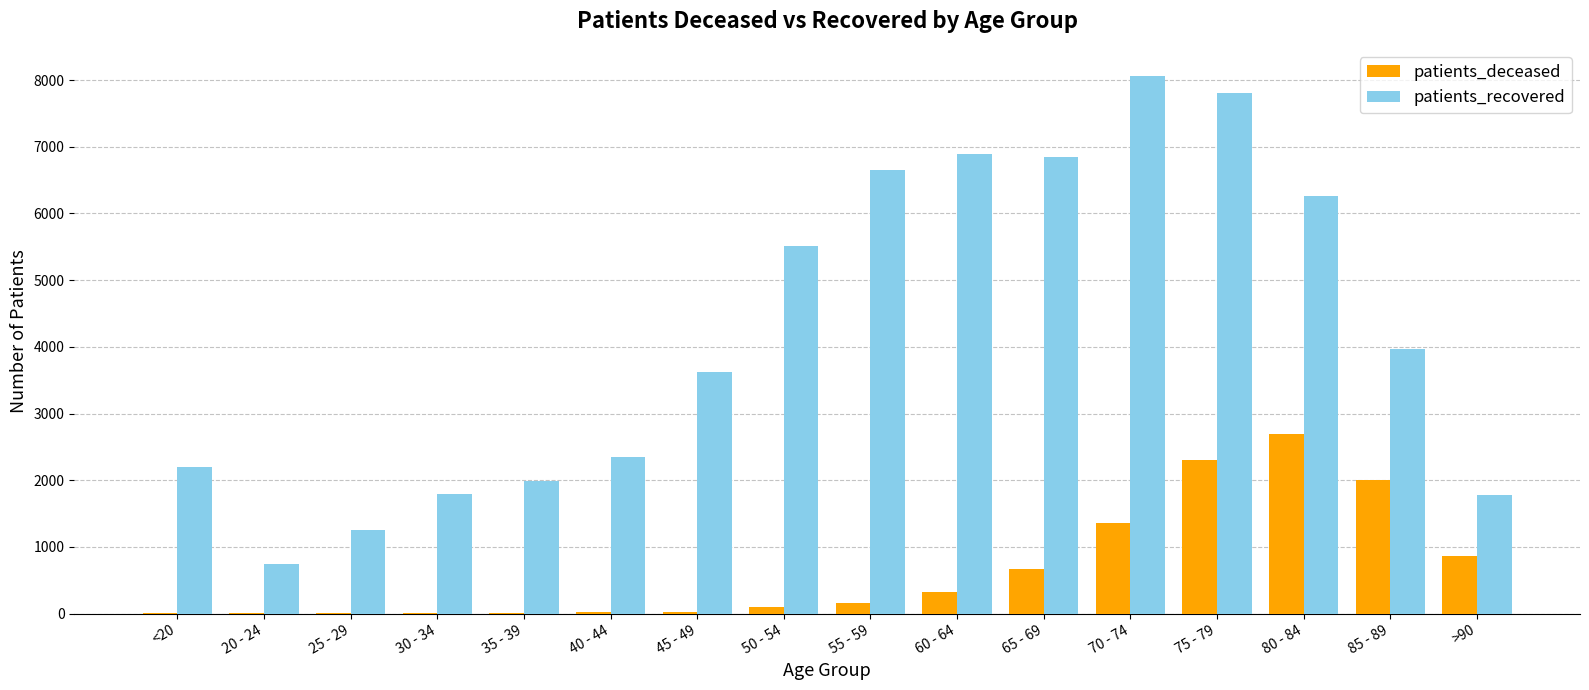

What is the sum of all patients_recovered values?

67715